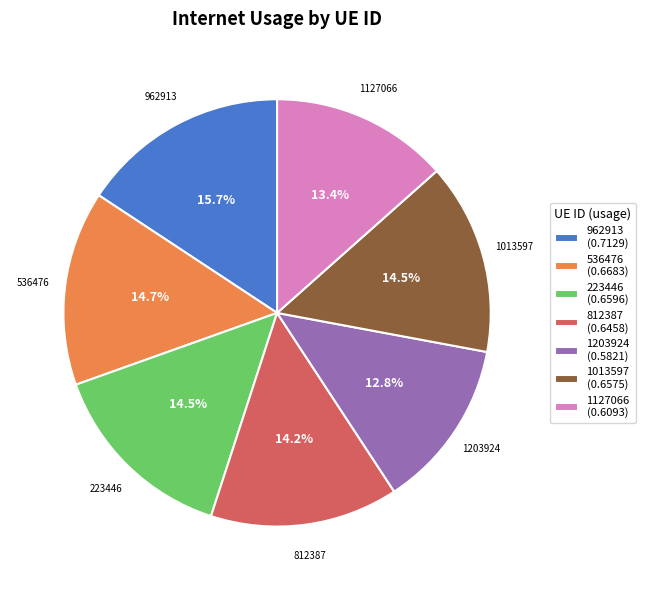

What portion of the pie excludes 1013597 (0.6575)?

85.5%